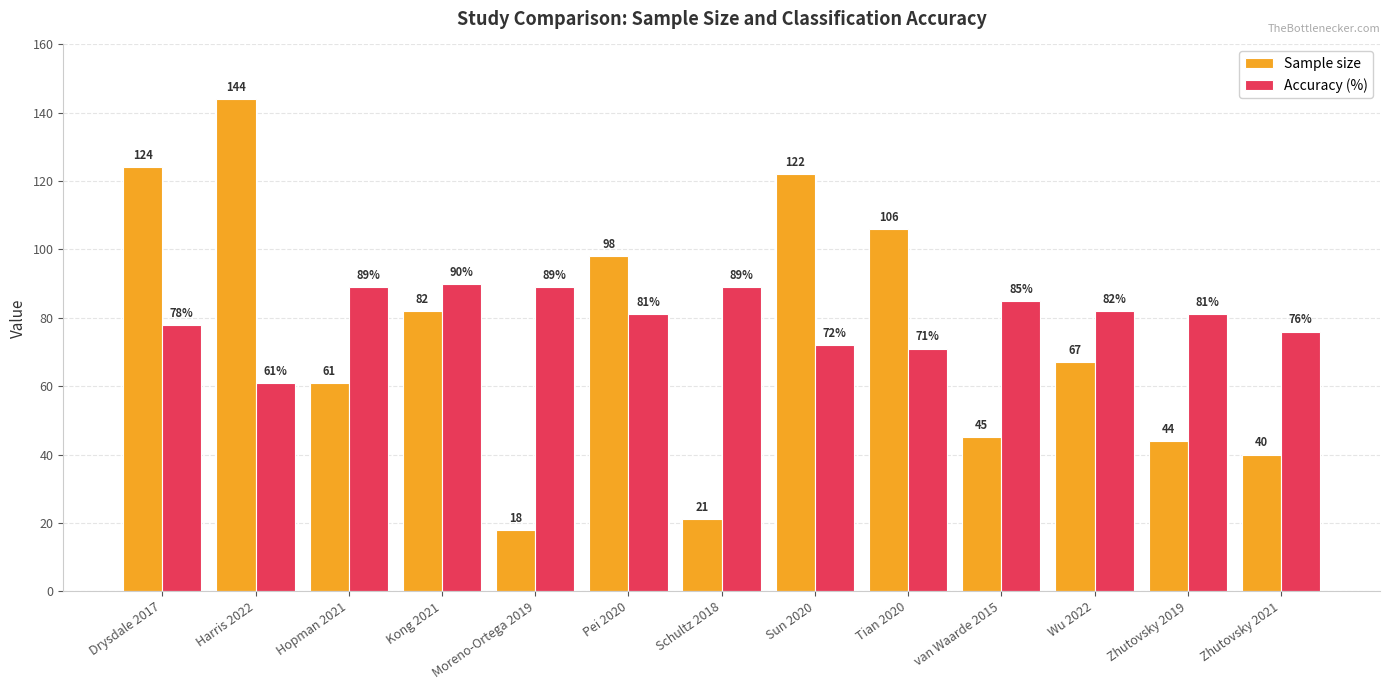

Reading left to right, extract all data points from this chart.

Sample size: 124	144	61	82	18	98	21	122	106	45	67	44	40
Accuracy (%): 78	61	89	90	89	81	89	72	71	85	82	81	76